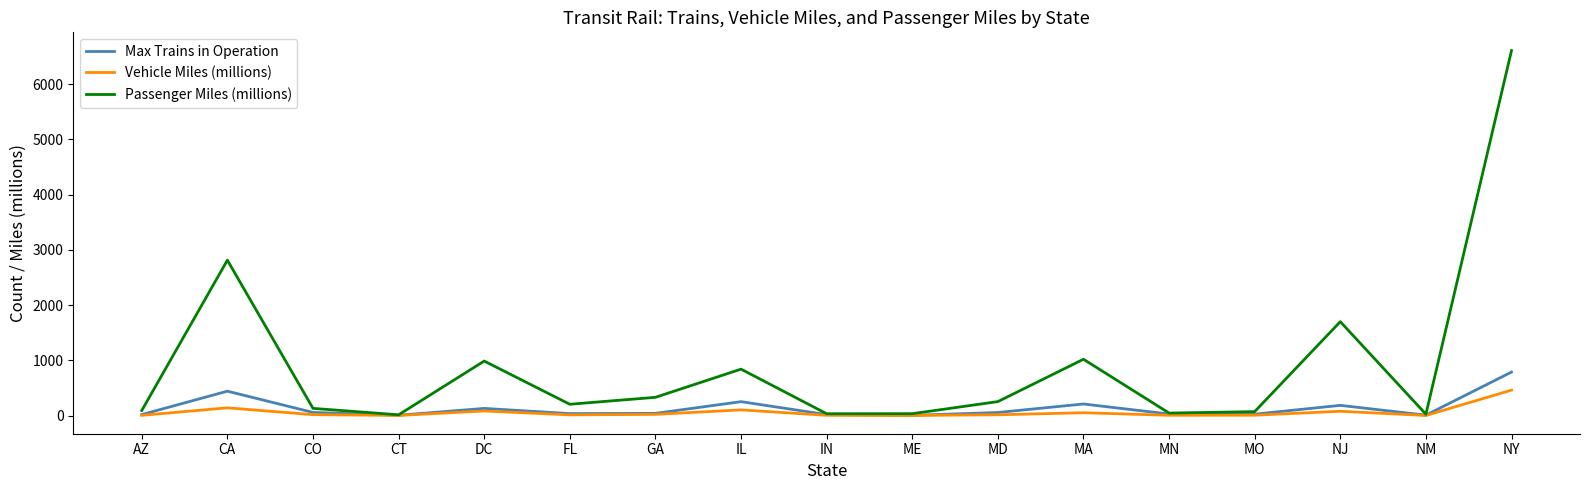

True or false: Max Trains in Operation has more than 2 points higher than both neighbors.

True